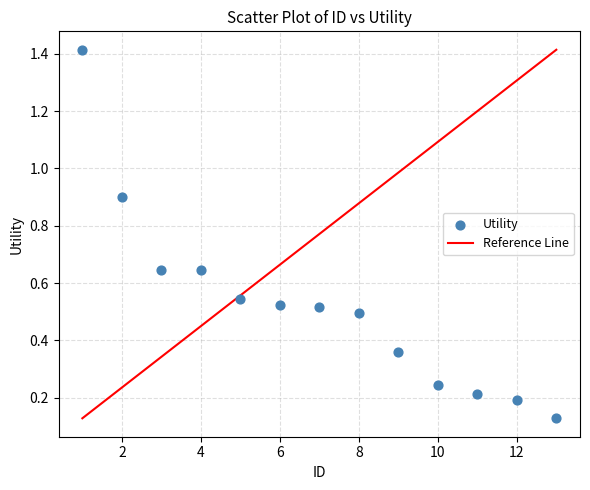

What is the range of Y values (max minus min)?

1.3